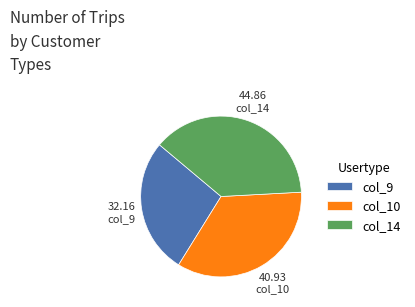

The col_14 slice represents 47% of the pie. True or false?

False